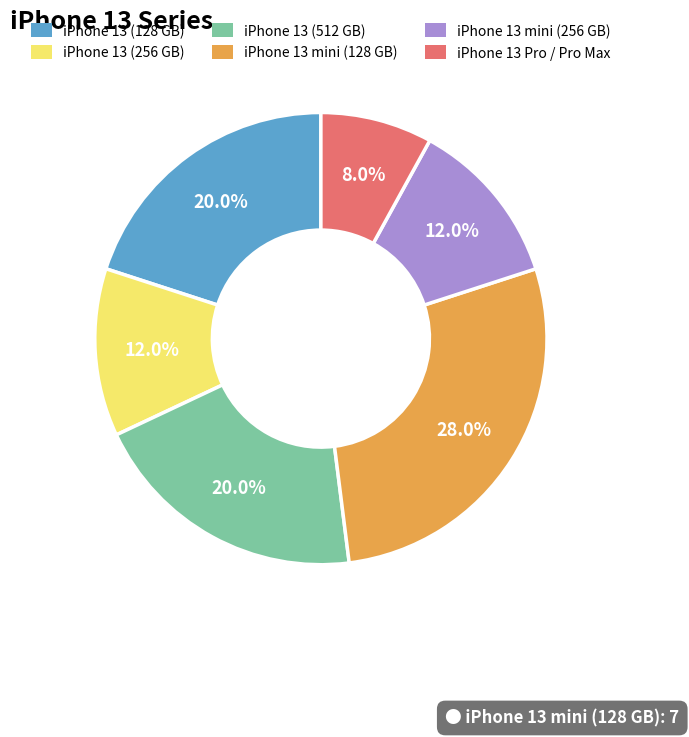

Does any single category account for the majority?

No